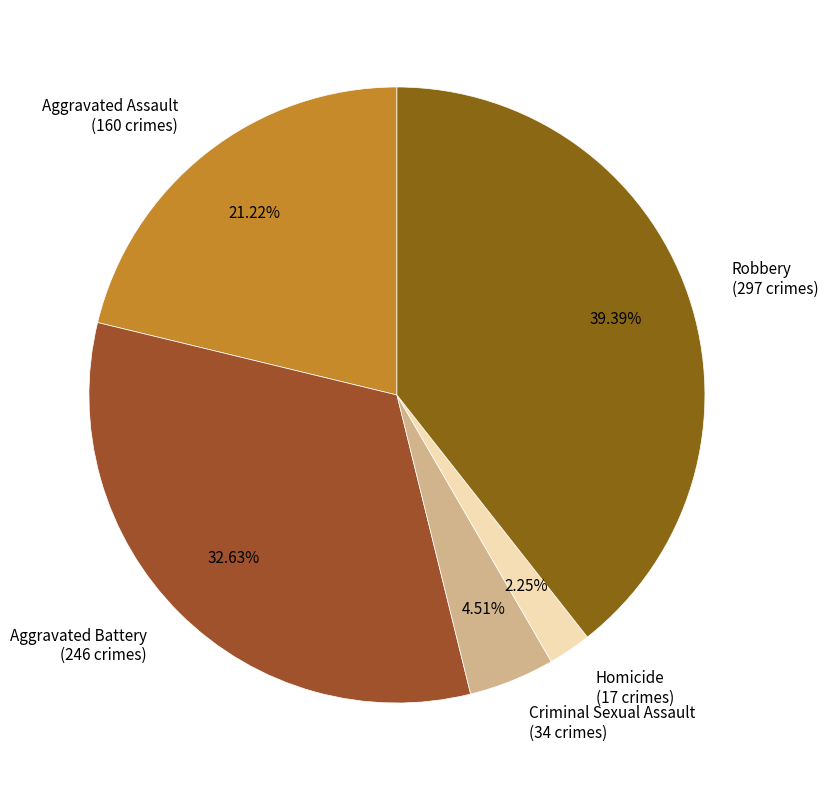

Approximately how many times larger is the value at Aggravated Assault compared to Homicide?

9.4